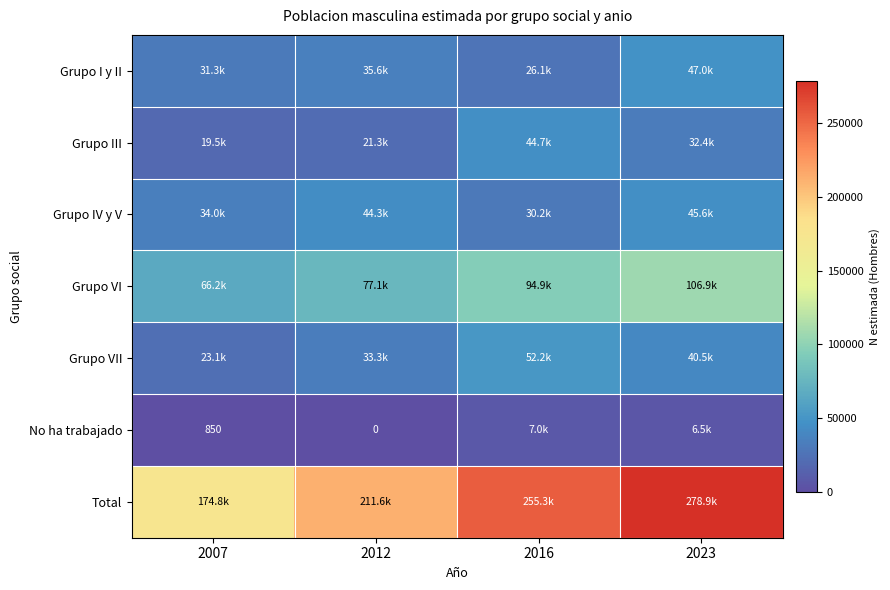

What is the spread (max minus min) of values at 2023?

272405